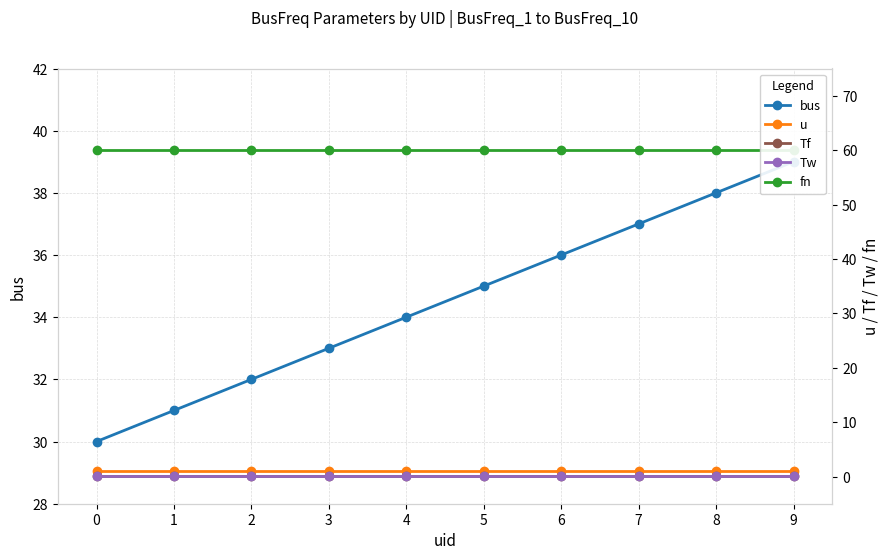

What is the spread (max minus min) of values at 5?

60.0